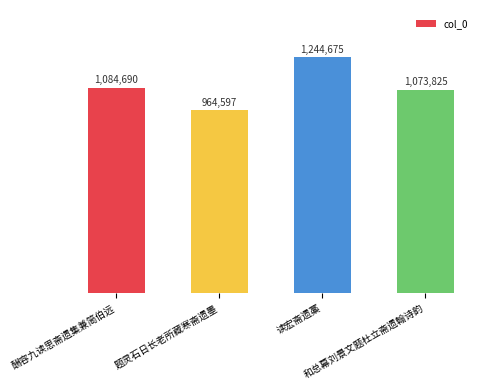

Reading left to right, what are all the values shown in this chart?

1084690	964597	1244675	1073825